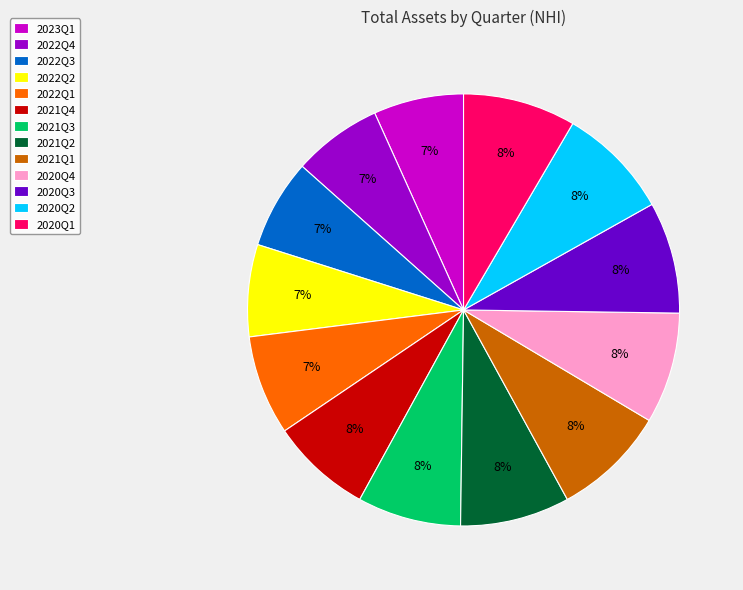

True or false: 2021Q1 accounts for 8% of the total.

True